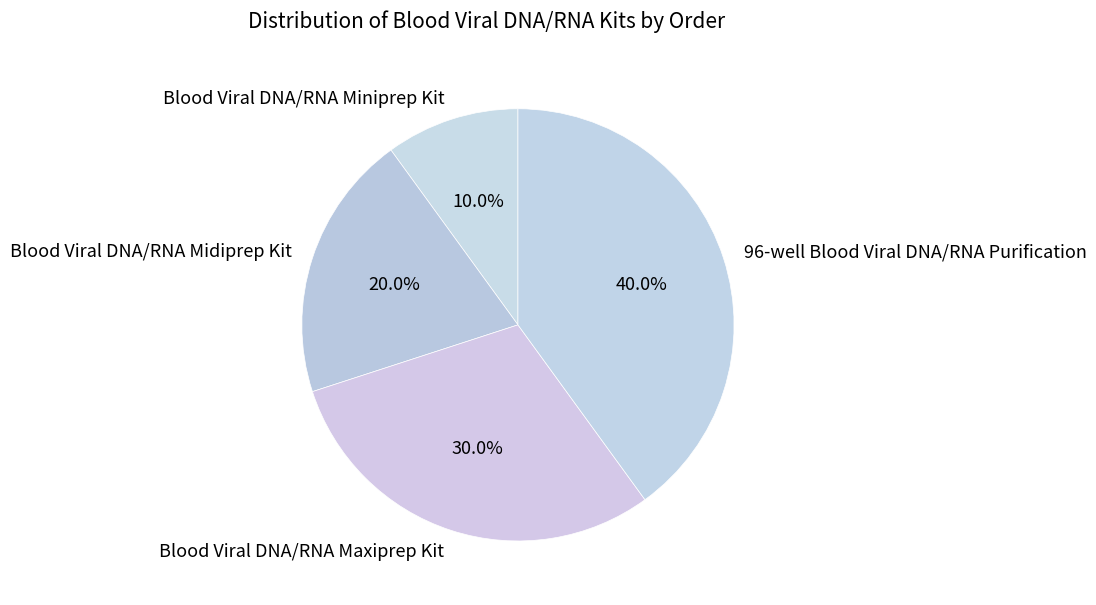

Approximately how many times larger is the value at Blood Viral DNA/RNA Midiprep Kit compared to 96-well Blood Viral DNA/RNA Purification?

0.5